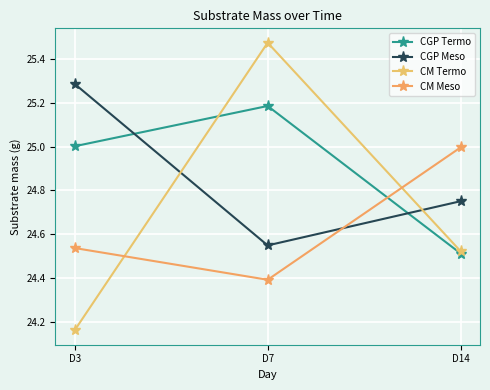

What is the sum of all CGP Termo values?

74.7